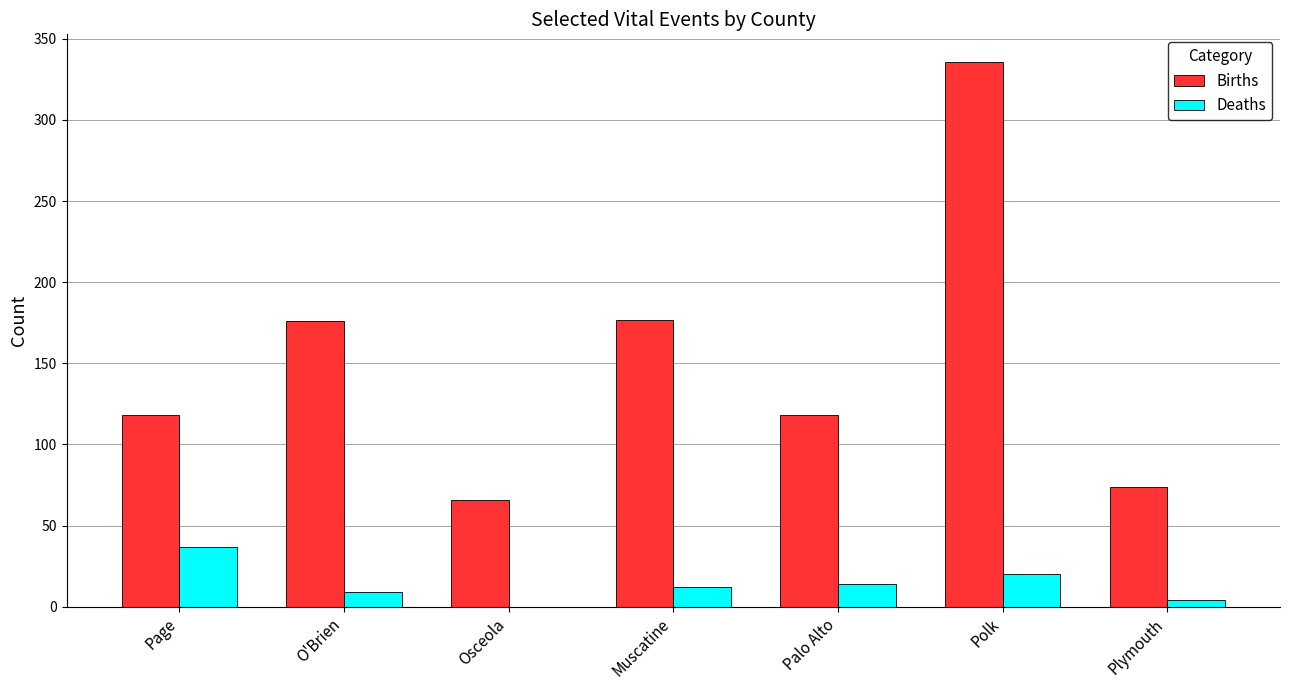

Which series changed the most between Page and O'Brien?

Births